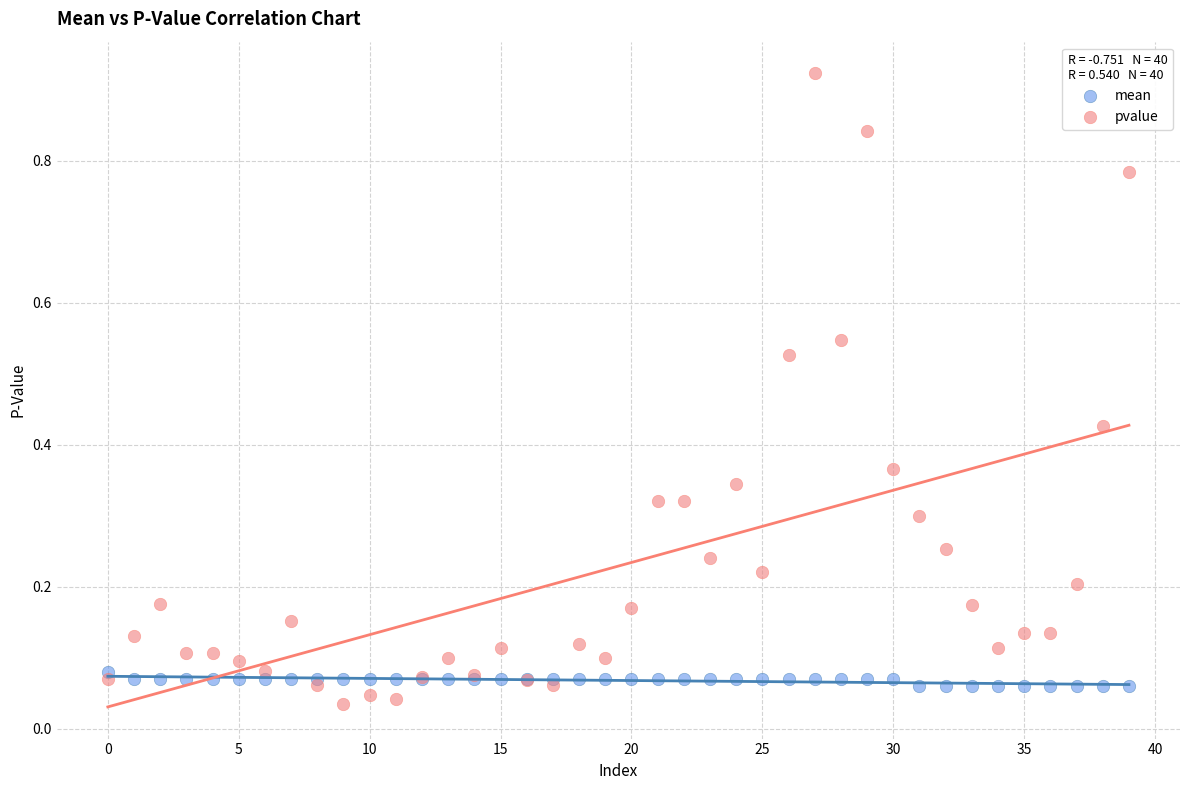

Which series has the widest spread of Y values?

pvalue